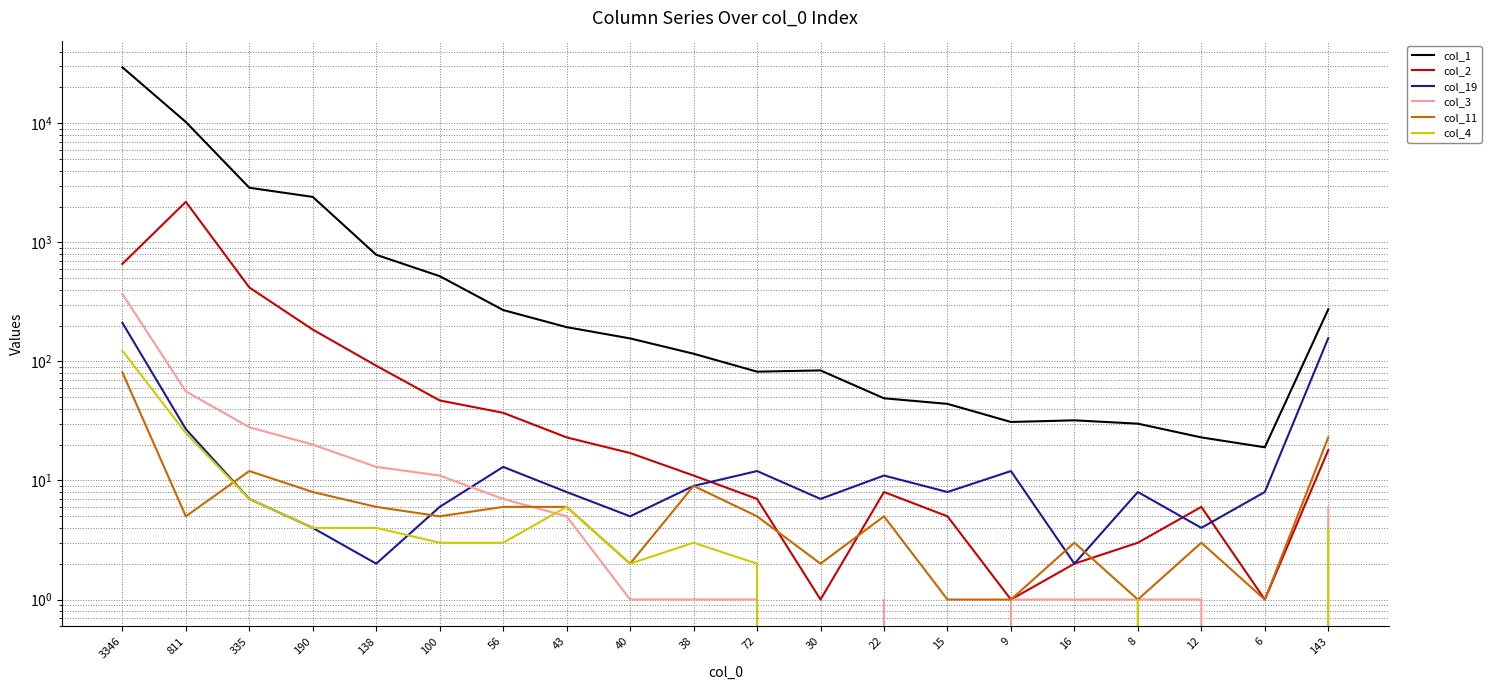

Reading right to left, list all the values displayed in this chart.

col_1: 143=274	6=19	12=23	8=30	16=32	9=31	15=44	22=49	30=84	72=82	38=116	40=156	43=194	56=270	100=520	138=786	190=2408	335=2875	811=10256	3346=29540
col_2: 143=18	6=1	12=6	8=3	16=2	9=1	15=5	22=8	30=1	72=7	38=11	40=17	43=23	56=37	100=47	138=92	190=185	335=418	811=2188	3346=659
col_19: 143=157	6=8	12=4	8=8	16=2	9=12	15=8	22=11	30=7	72=12	38=9	40=5	43=8	56=13	100=6	138=2	190=4	335=7	811=27	3346=211
col_3: 143=6	6=0	12=1	8=1	16=1	9=1	15=0	22=1	30=0	72=1	38=1	40=1	43=5	56=7	100=11	138=13	190=20	335=28	811=56	3346=369
col_11: 143=23	6=1	12=3	8=1	16=3	9=1	15=1	22=5	30=2	72=5	38=9	40=2	43=6	56=6	100=5	138=6	190=8	335=12	811=5	3346=81
col_4: 143=4	6=0	12=0	8=1	16=0	9=0	15=0	22=0	30=0	72=2	38=3	40=2	43=6	56=3	100=3	138=4	190=4	335=7	811=25	3346=123